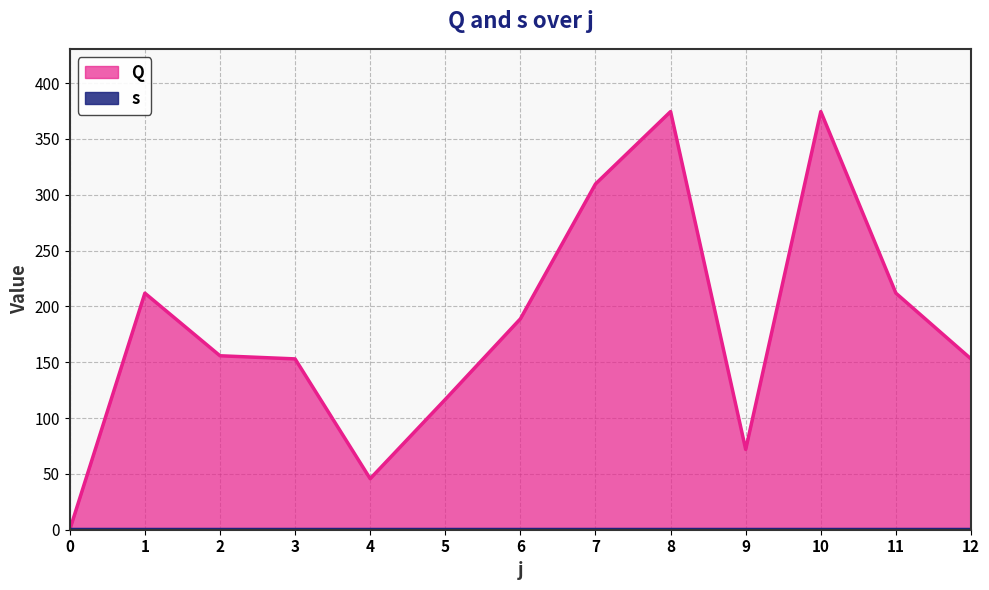

How many values are below 155?

6